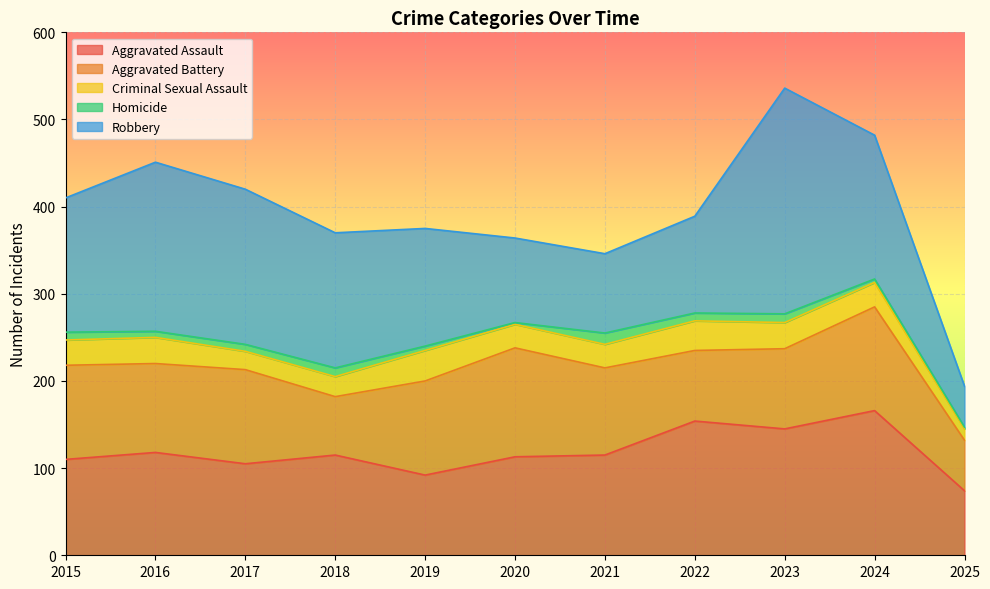

At which category is the sum across all series the highest?

2023